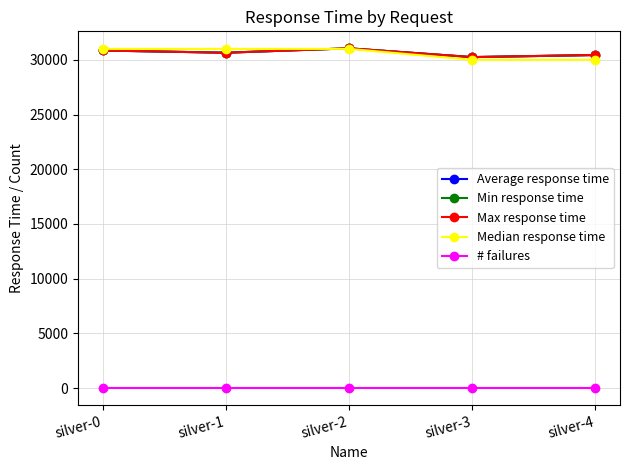

Is this an area chart (filled region under the line)?

No